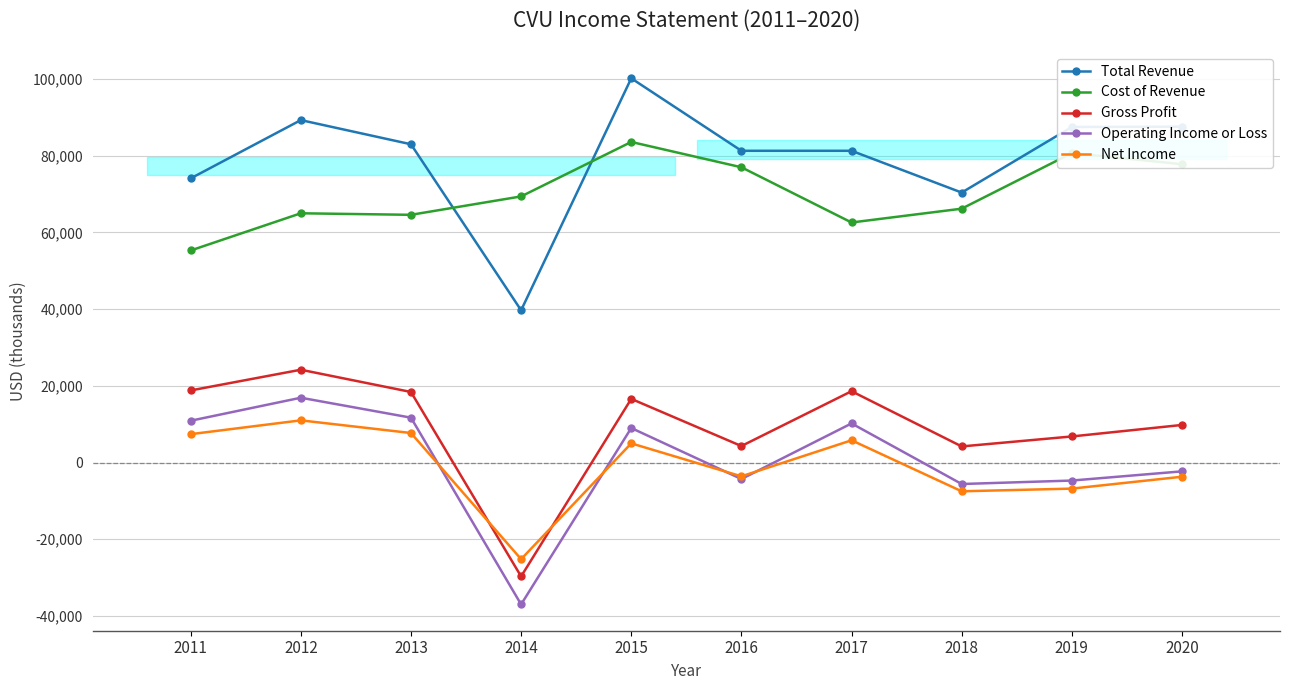

How many lines are shown in the chart?

5